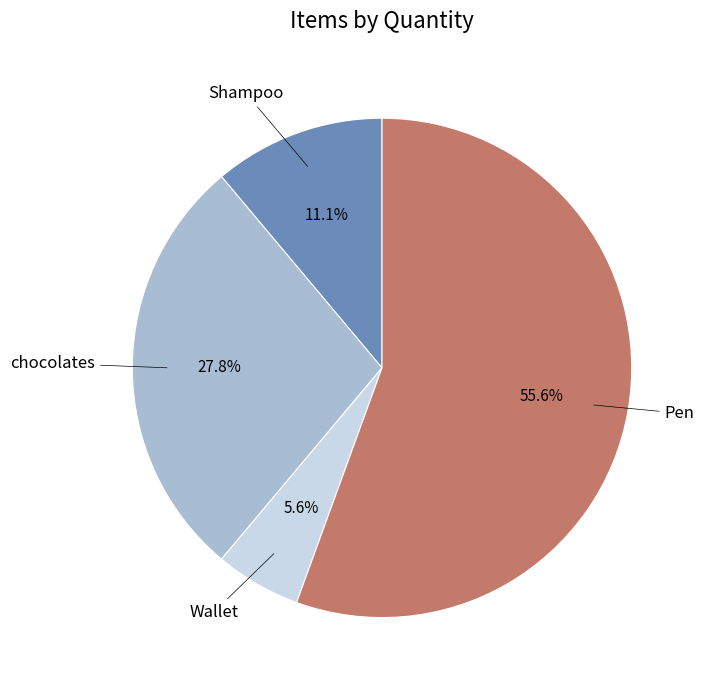

Is there any slice that represents more than half of the pie?

Yes